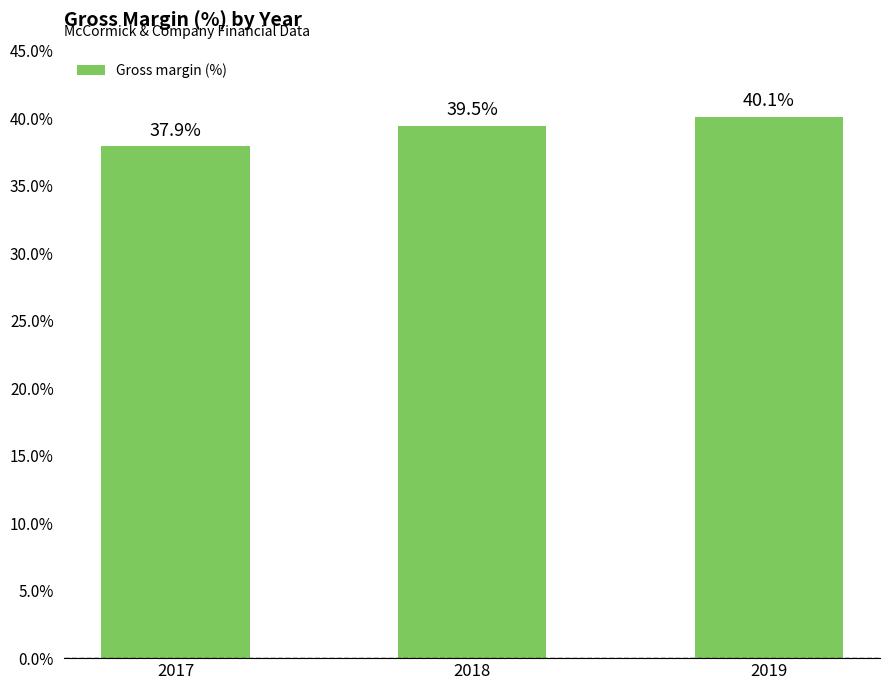

Reading right to left, what are all the values shown in this chart?

0.4	0.4	0.4